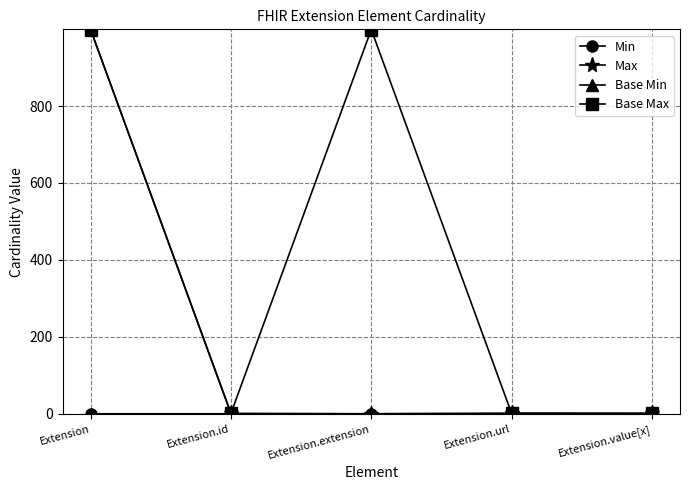

What is the spread (max minus min) of values at Extension?

999